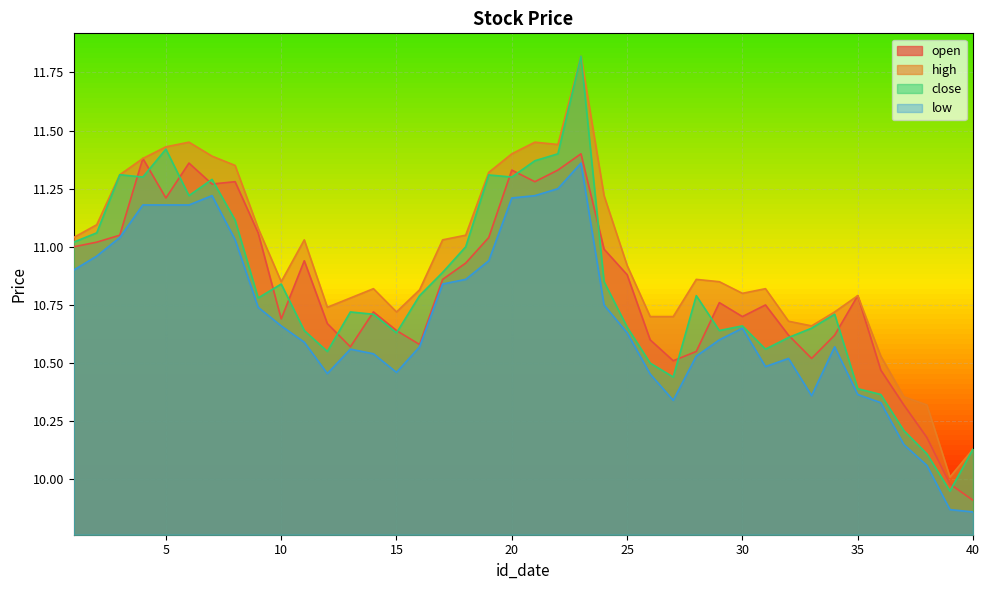

Reading left to right, list all the values displayed in this chart.

open: 1=11.0	2=11.0	3=11.1	4=11.4	5=11.2	6=11.4	7=11.3	8=11.3	9=11.1	10=10.7	11=10.9	12=10.7	13=10.6	14=10.7	15=10.6	16=10.6	17=10.9	18=10.9	19=11.0	20=11.3	21=11.3	22=11.3	23=11.4	24=11.0	25=10.9	26=10.6	27=10.5	28=10.6	29=10.8	30=10.7	31=10.8	32=10.6	33=10.5	34=10.6	35=10.8	36=10.5	37=10.3	38=10.2	39=10.0	40=9.9
high: 1=11.0	2=11.1	3=11.3	4=11.4	5=11.4	6=11.4	7=11.4	8=11.3	9=11.1	10=10.8	11=11.0	12=10.7	13=10.8	14=10.8	15=10.7	16=10.8	17=11.0	18=11.1	19=11.3	20=11.4	21=11.4	22=11.4	23=11.8	24=11.2	25=10.9	26=10.7	27=10.7	28=10.9	29=10.8	30=10.8	31=10.8	32=10.7	33=10.7	34=10.7	35=10.8	36=10.5	37=10.4	38=10.3	39=10.0	40=10.1
close: 1=11.0	2=11.1	3=11.3	4=11.3	5=11.4	6=11.2	7=11.3	8=11.1	9=10.8	10=10.8	11=10.6	12=10.6	13=10.7	14=10.7	15=10.6	16=10.8	17=10.9	18=11.0	19=11.3	20=11.3	21=11.4	22=11.4	23=11.8	24=10.8	25=10.7	26=10.5	27=10.4	28=10.8	29=10.6	30=10.7	31=10.6	32=10.6	33=10.7	34=10.7	35=10.4	36=10.4	37=10.2	38=10.1	39=9.9	40=10.1
low: 1=10.9	2=11.0	3=11.0	4=11.2	5=11.2	6=11.2	7=11.2	8=11.0	9=10.7	10=10.7	11=10.6	12=10.5	13=10.6	14=10.5	15=10.5	16=10.6	17=10.8	18=10.9	19=10.9	20=11.2	21=11.2	22=11.2	23=11.4	24=10.8	25=10.6	26=10.5	27=10.3	28=10.5	29=10.6	30=10.7	31=10.5	32=10.5	33=10.4	34=10.6	35=10.4	36=10.3	37=10.2	38=10.1	39=9.9	40=9.9